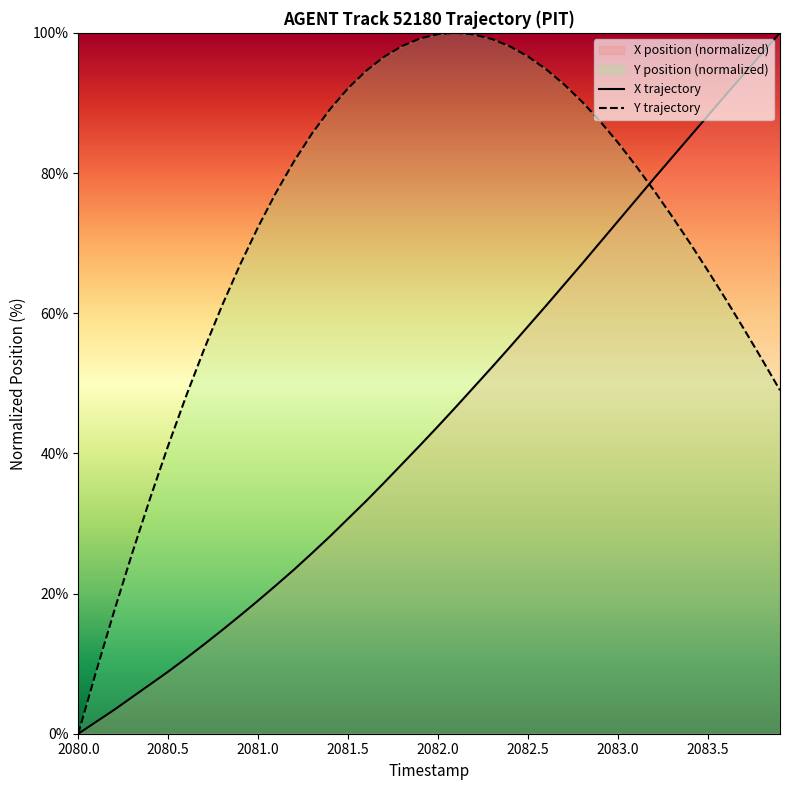

List the series in order of their peak value, highest first.

X, Y